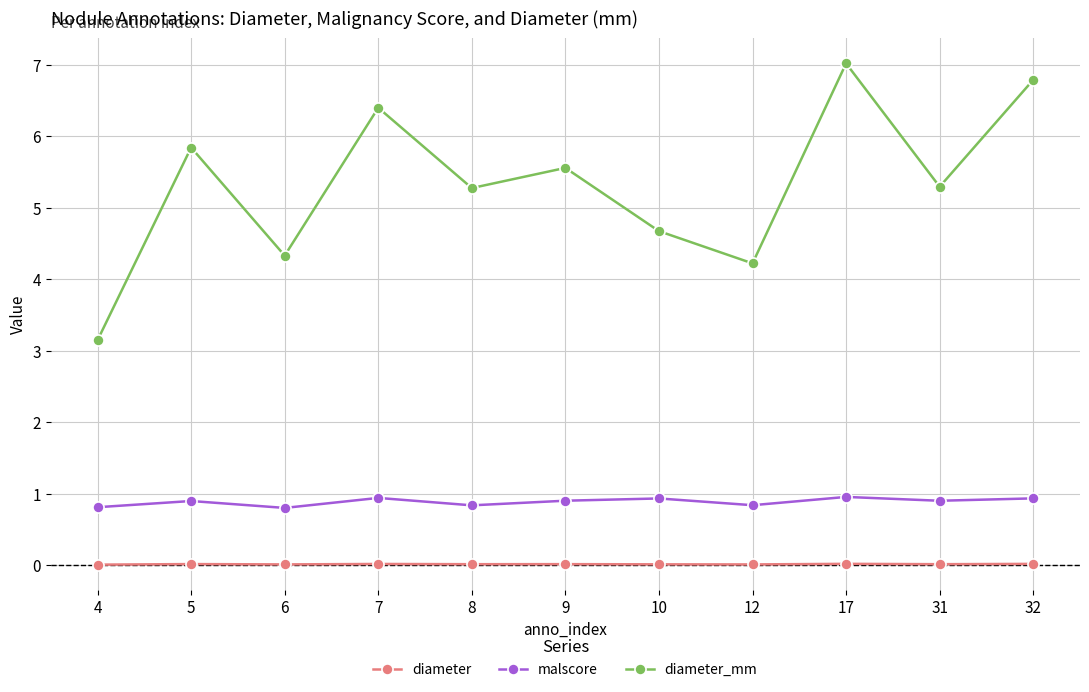

True or false: malscore has a value of 0.9 at 31.

True